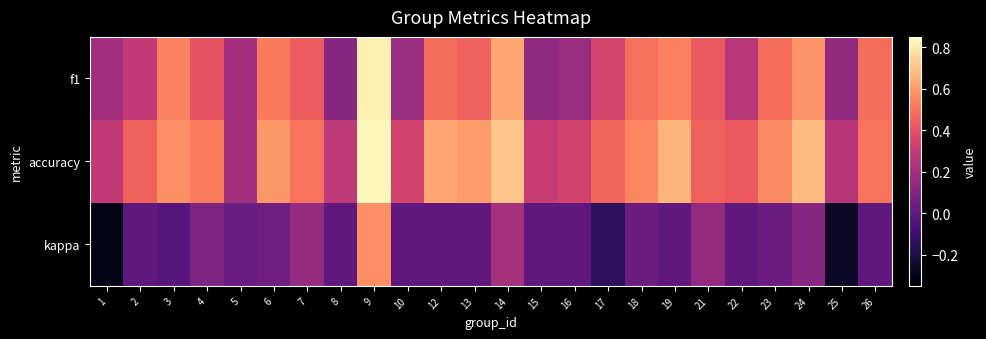

How many distinct data groups are displayed?

3